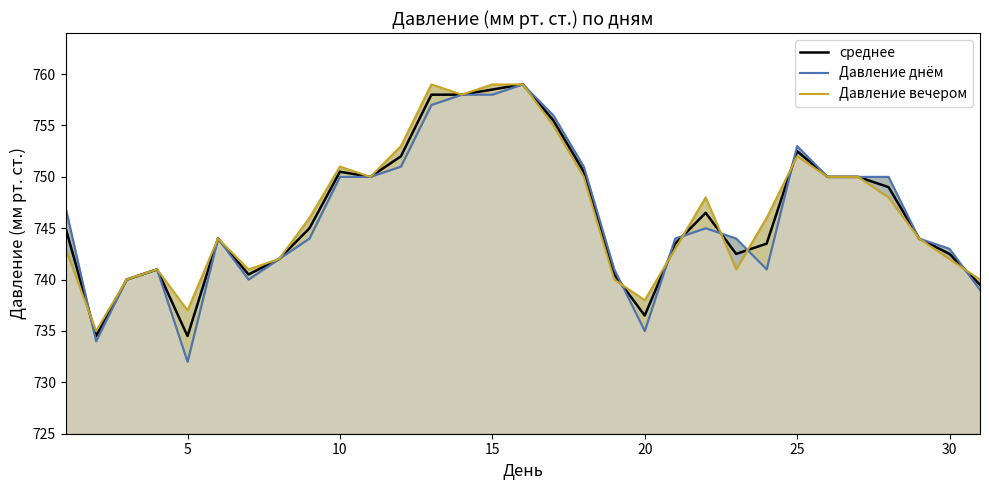

Reading left to right, extract all data points from this chart.

среднее: 745.0	734.5	740.0	741.0	734.5	744.0	740.5	742.0	745.0	750.5	750.0	752.0	758.0	758.0	758.5	759.0	755.5	750.5	740.5	736.5	743.5	746.5	742.5	743.5	752.5	750.0	750.0	749.0	744.0	742.5	739.5
Давление днём: 747.0	734.0	740.0	741.0	732.0	744.0	740.0	742.0	744.0	750.0	750.0	751.0	757.0	758.0	758.0	759.0	756.0	751.0	741.0	735.0	744.0	745.0	744.0	741.0	753.0	750.0	750.0	750.0	744.0	743.0	739.0
Давление вечером: 743.0	735.0	740.0	741.0	737.0	744.0	741.0	742.0	746.0	751.0	750.0	753.0	759.0	758.0	759.0	759.0	755.0	750.0	740.0	738.0	743.0	748.0	741.0	746.0	752.0	750.0	750.0	748.0	744.0	742.0	740.0